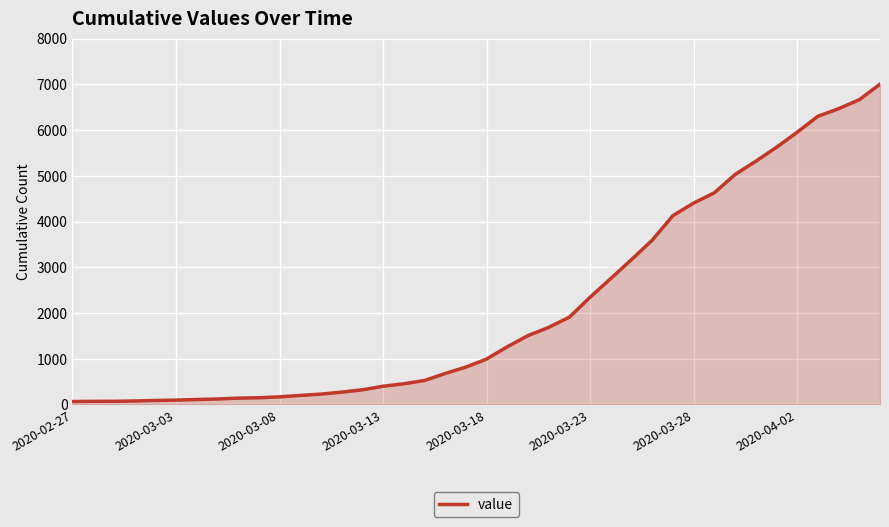

What is the difference between the maximum and minimum values?

6939